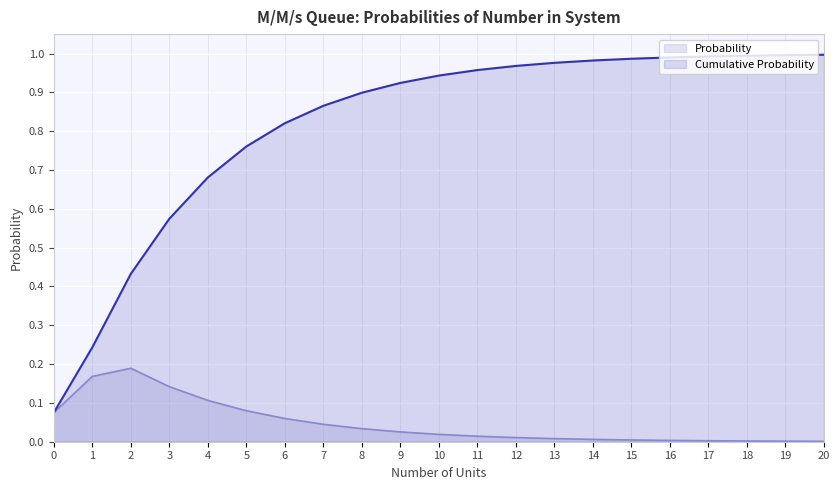

Which series has the largest range (max minus min)?

Cumulative Probability